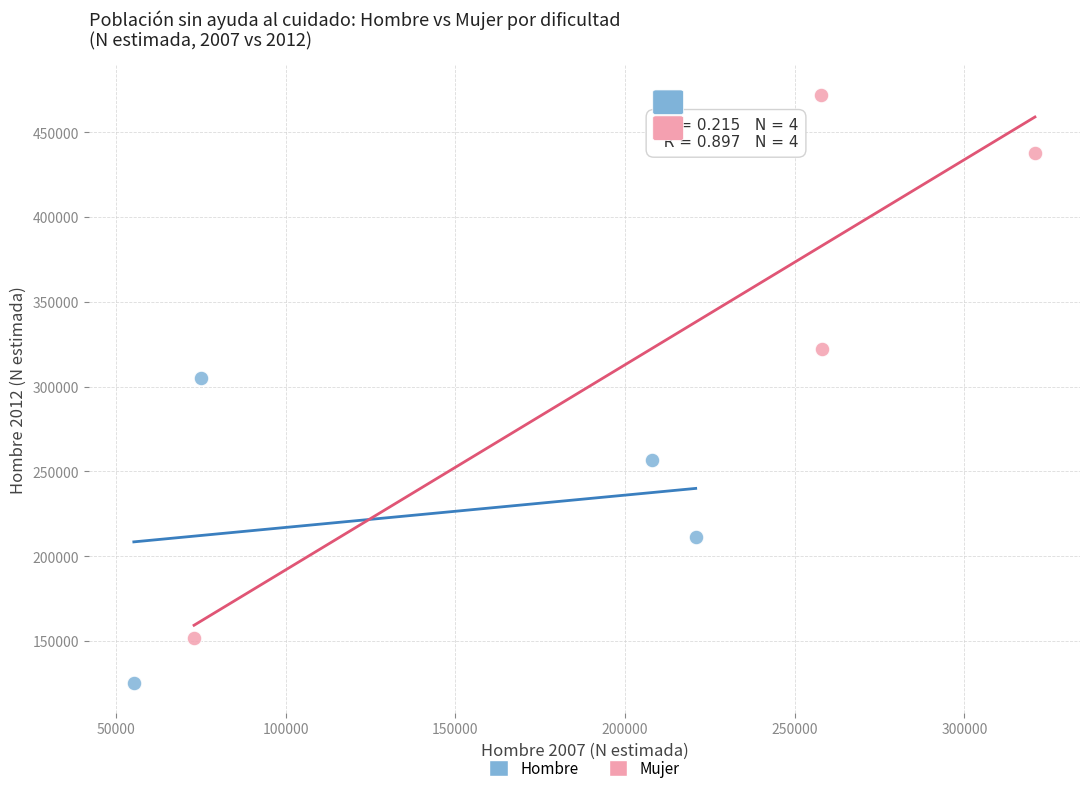

Which series reaches the minimum Y coordinate?

Hombre